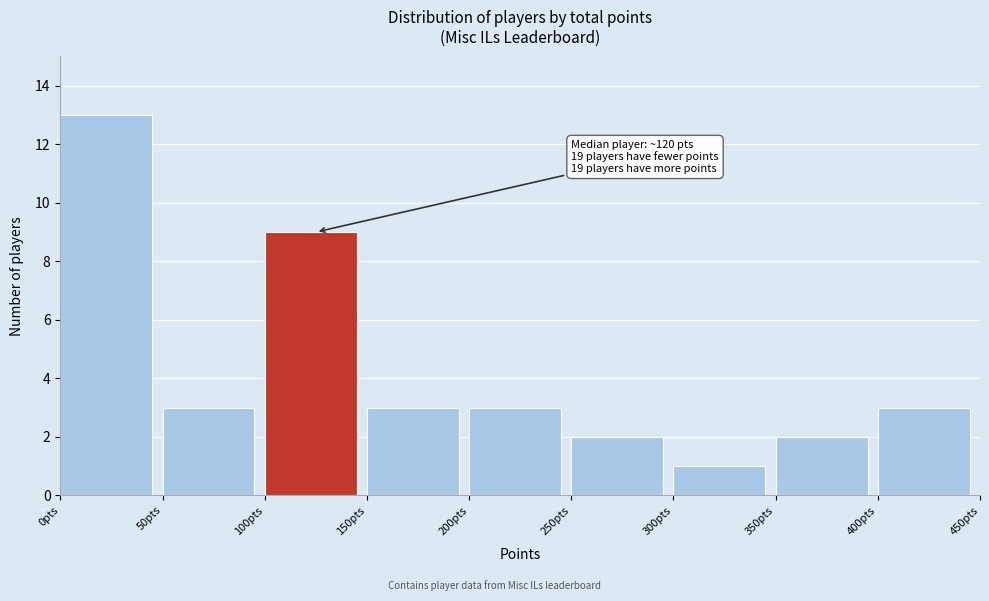

Over which range of the x-axis is the bar tallest?

0 to 50